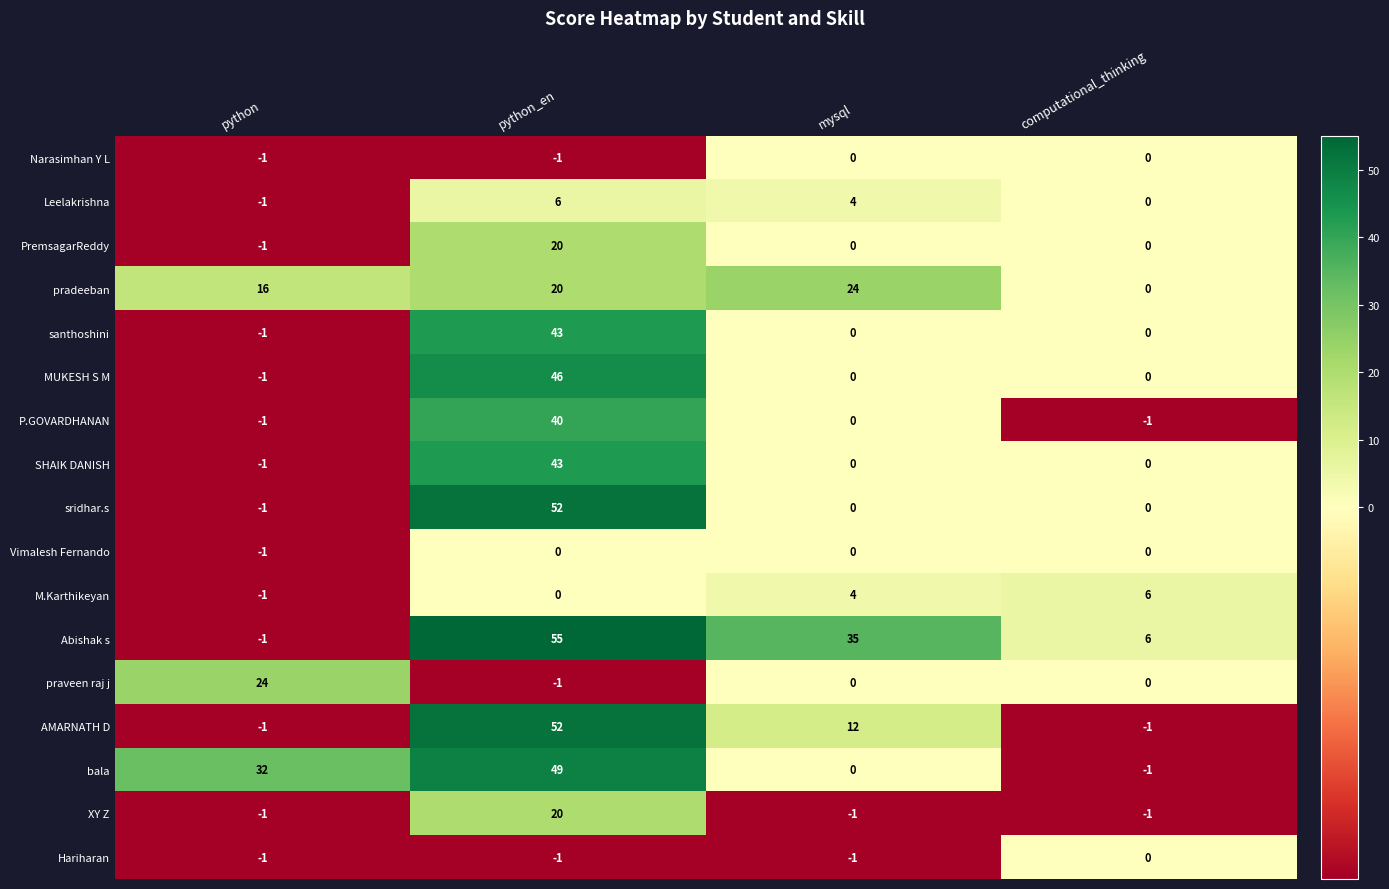

How many categories are shown in the chart?

4